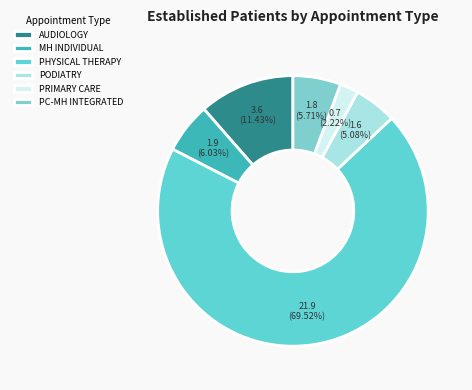

Count the number of slices in the pie.

6